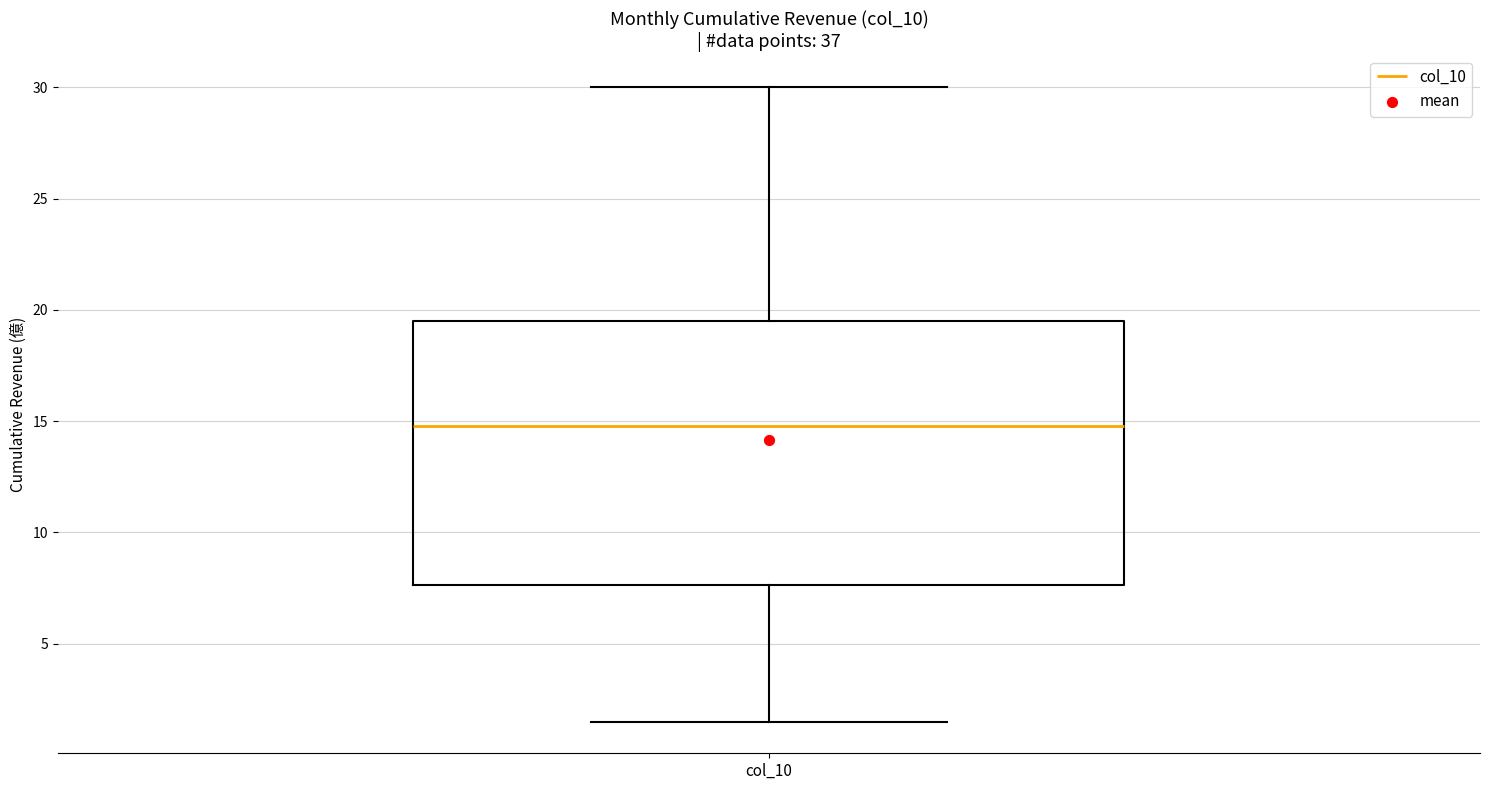

Where does the median line of the box for col_10 sit on the y-axis? The values are not printed on the chart, so give them approximately, as read against the axis.

15.0